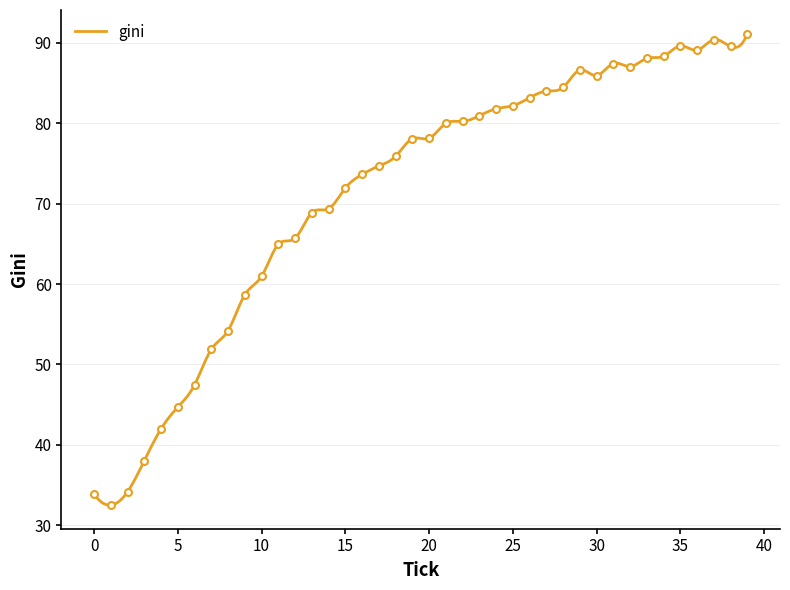

What is the difference between the second highest and minimum values?

57.9